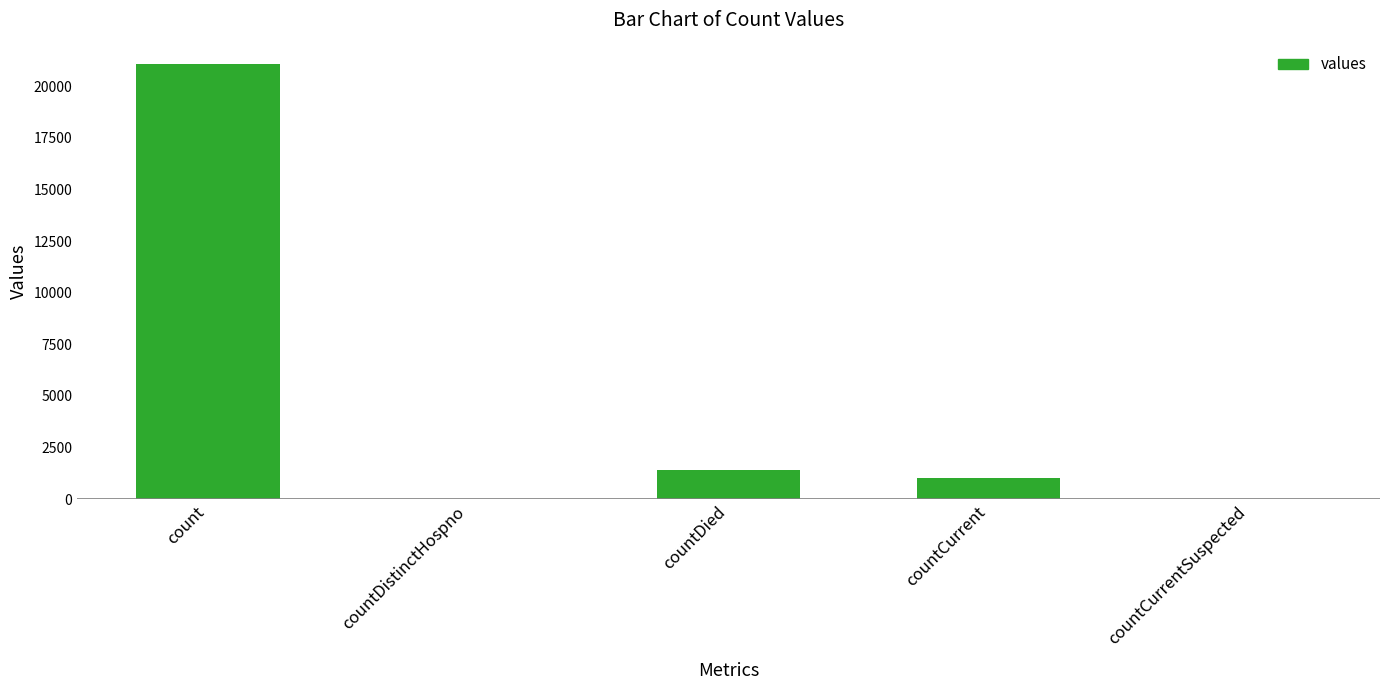

What is the change in value from count to countDied?

-19645